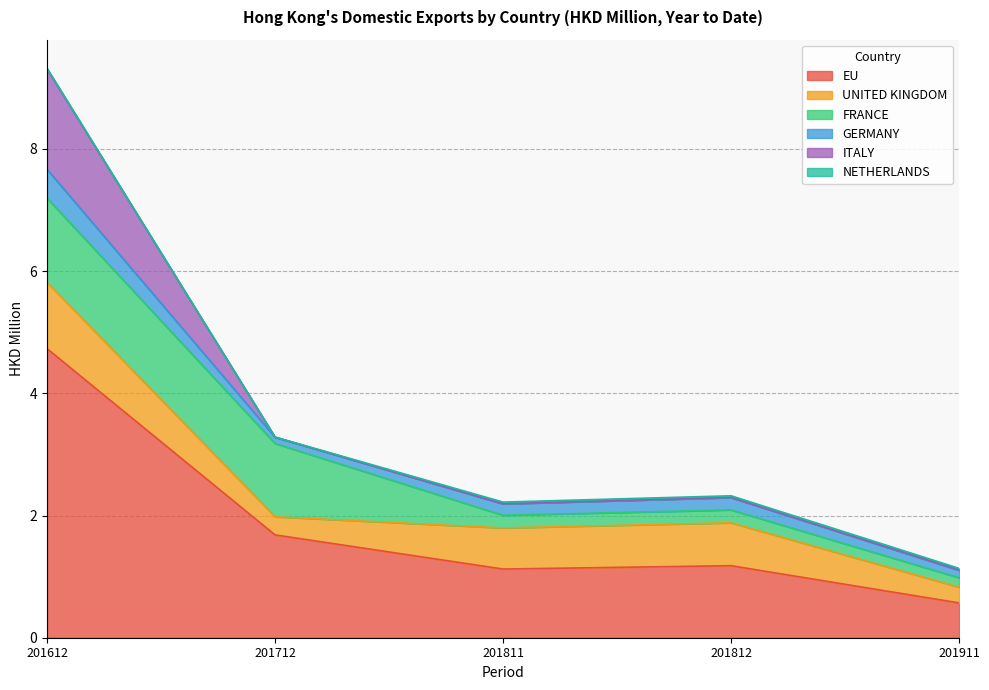

Rank the categories by UNITED KINGDOM value from lowest to highest.

201911, 201712, 201811, 201812, 201612